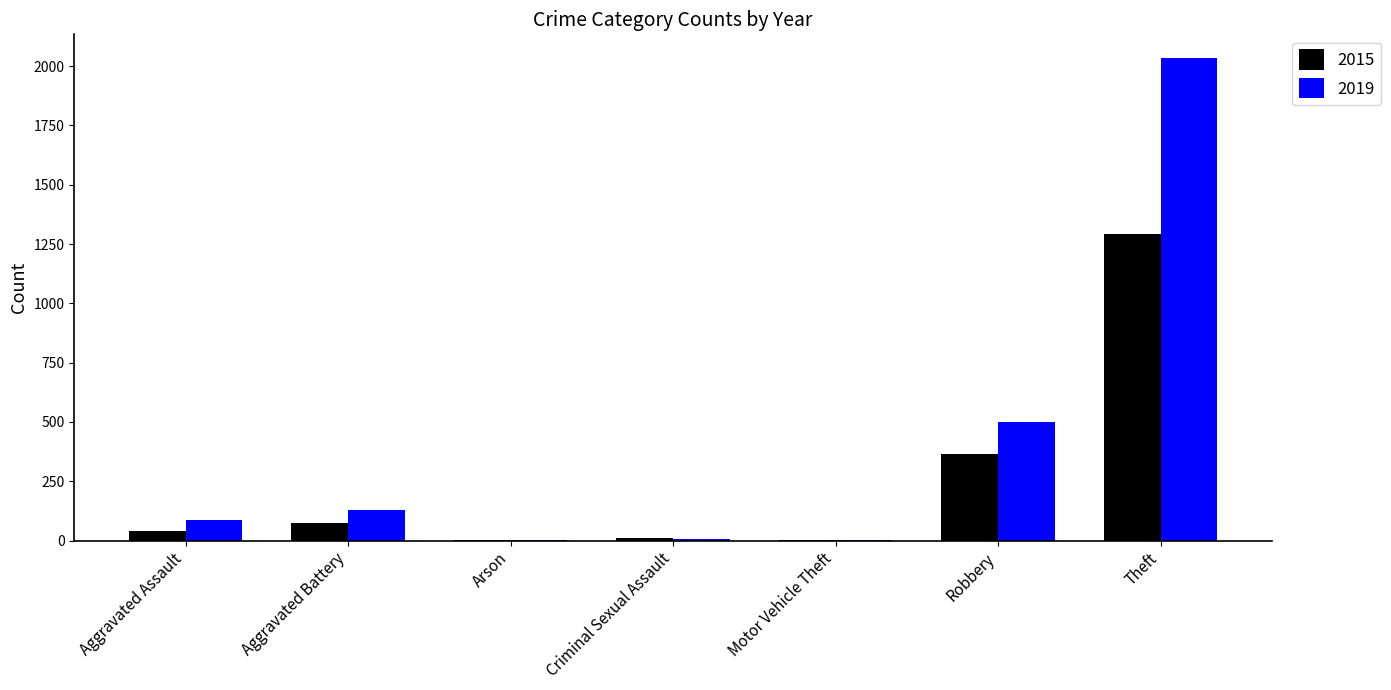

The 2015 series shows 364 at Robbery. True or false?

True